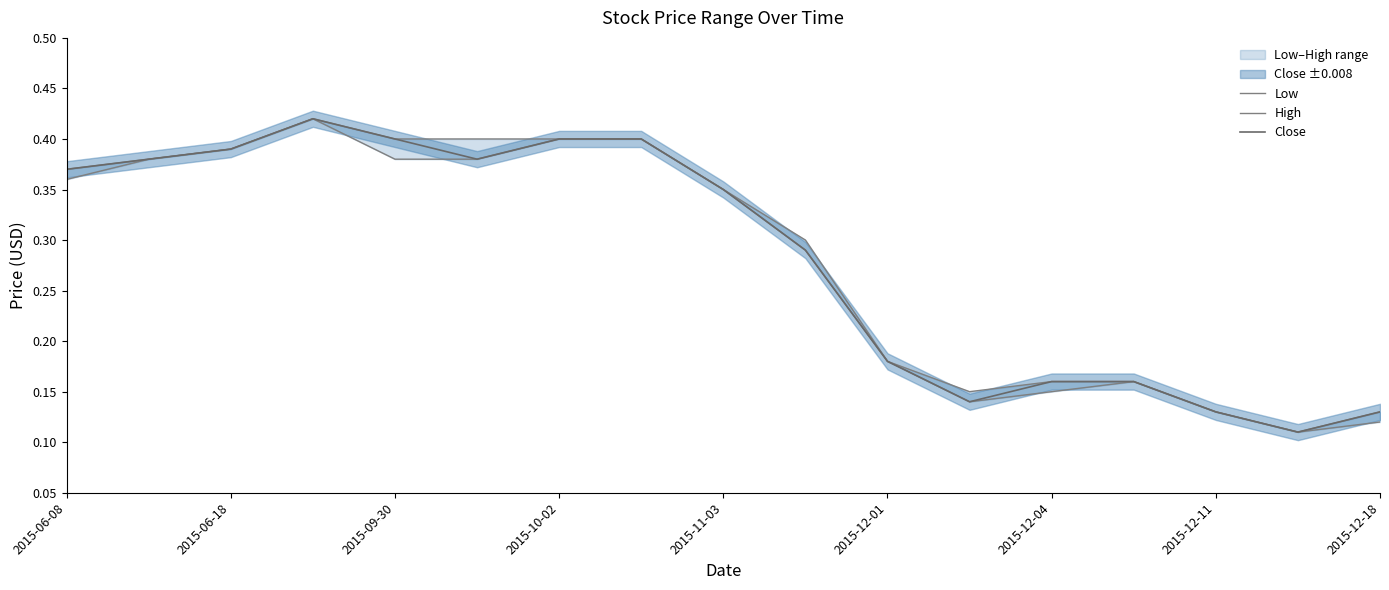

What is the difference between the maximum and second lowest values in the High series?

0.3